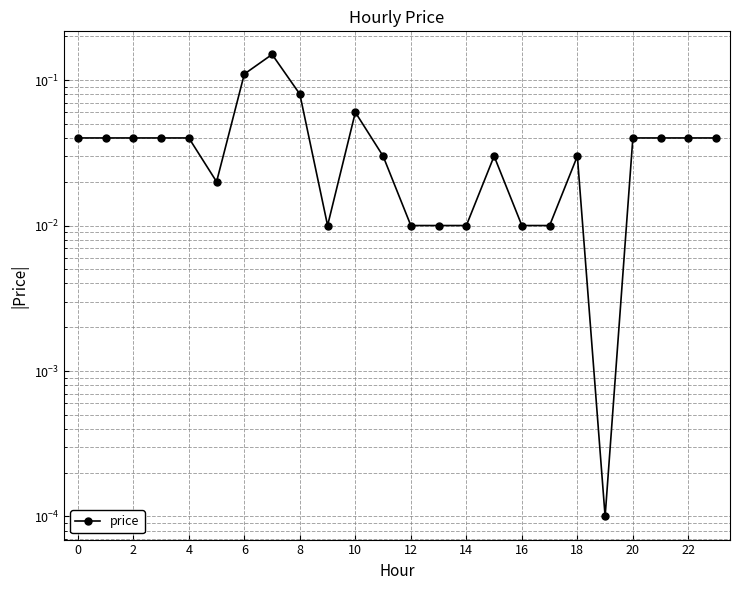

How many distinct data groups are displayed?

1